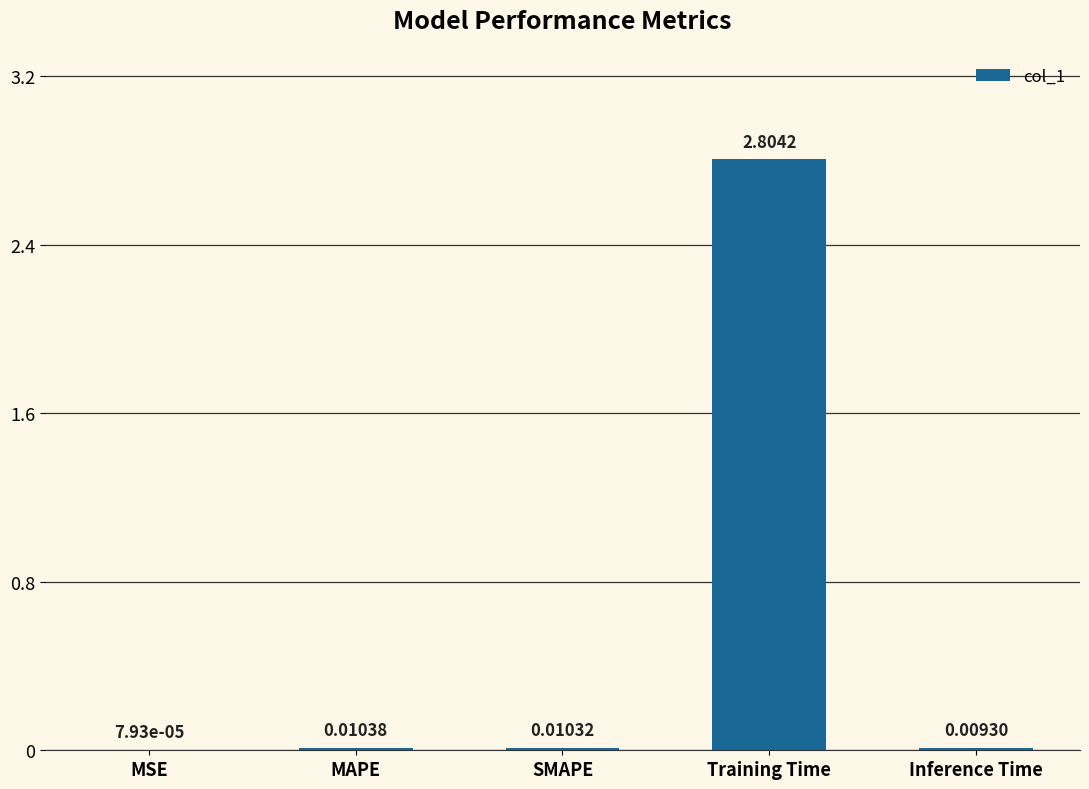

Count the number of data series in this chart.

1